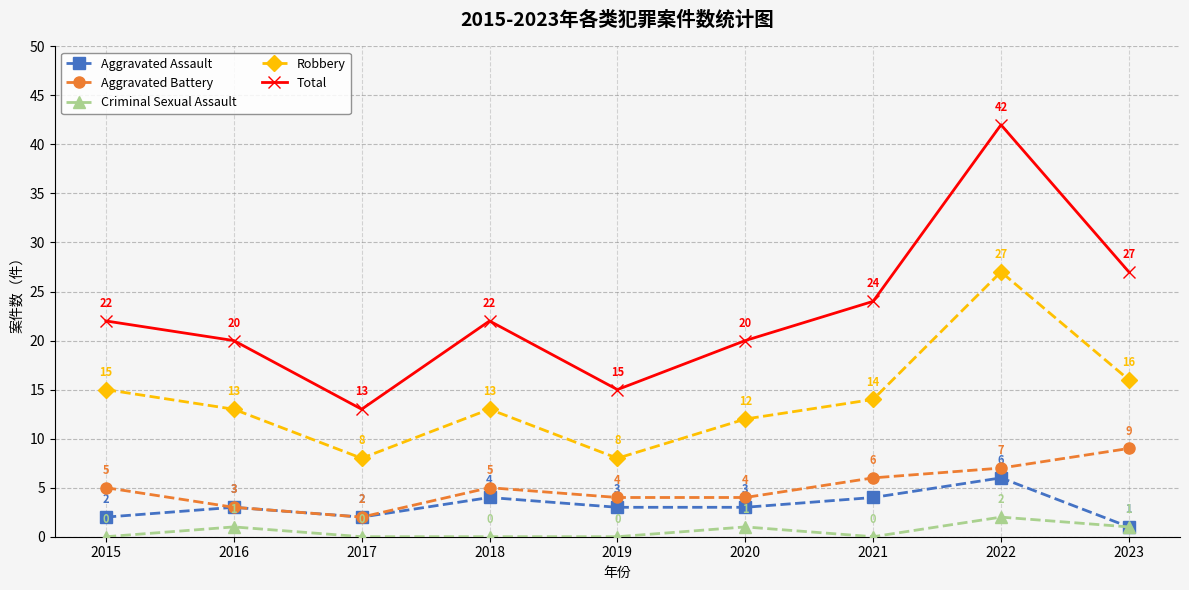

Is this an area chart (filled region under the line)?

No